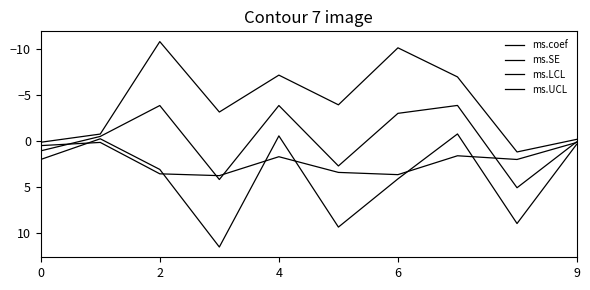

Where is ms.LCL nearest to the value -4?

5